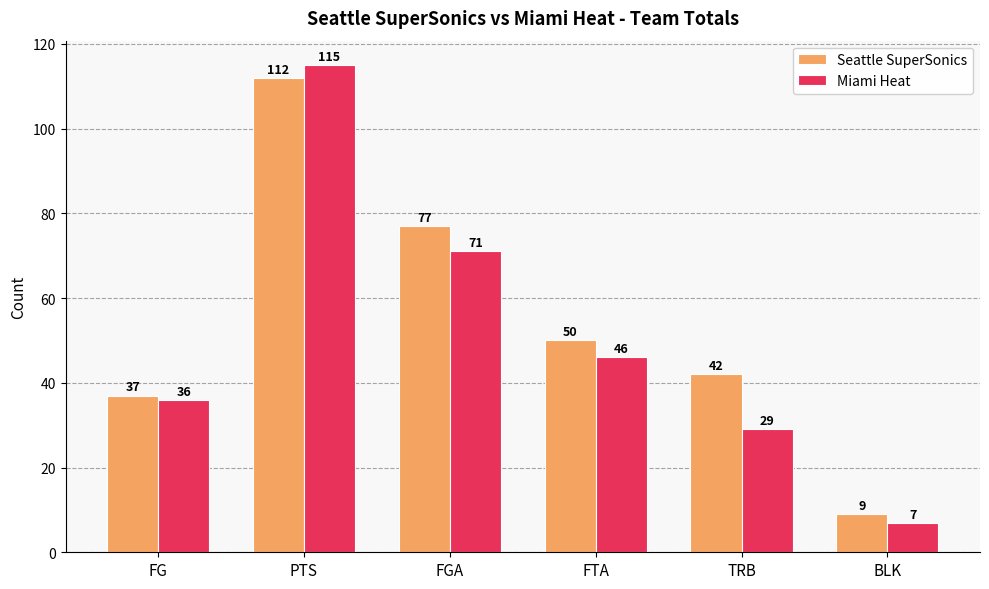

Read the Seattle SuperSonics value at FGA, to the nearest 50.

100